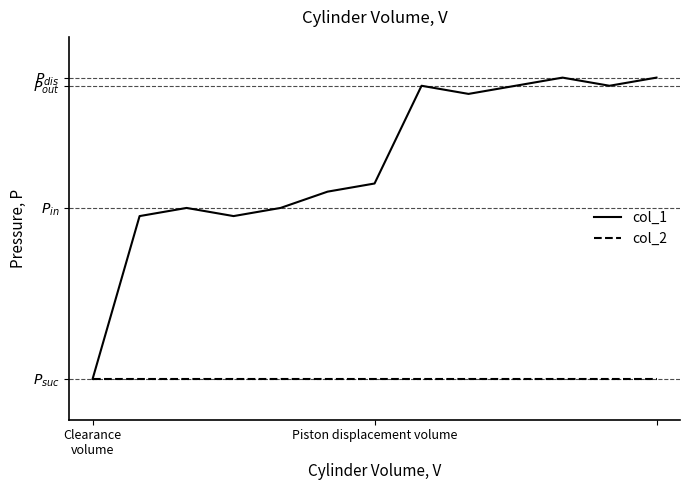

True or false: col_2 and col_1 cross at least once.

False